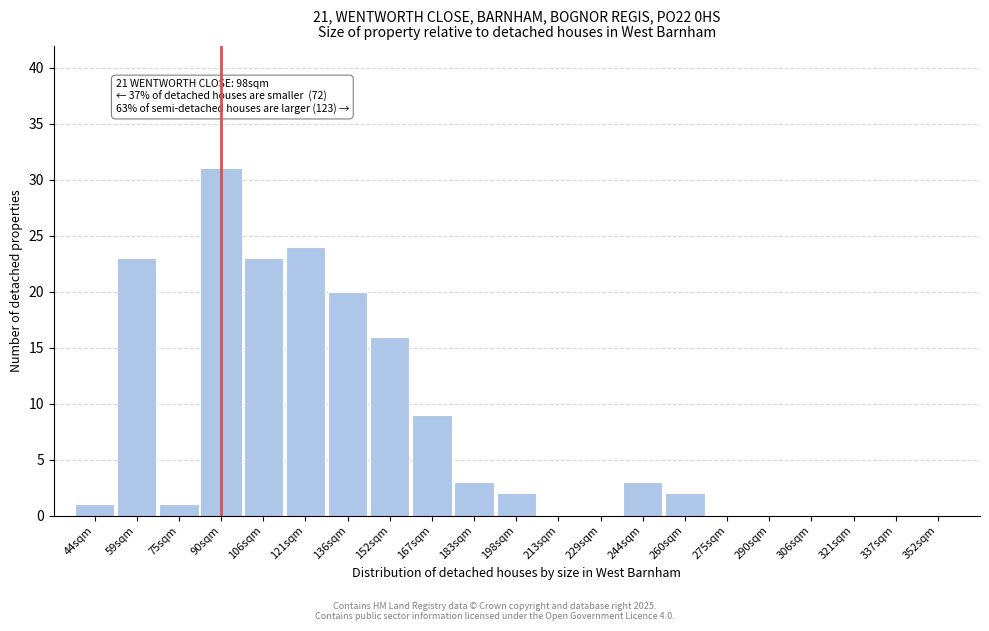

Reading left to right, transcribe all the data shown in this chart.

44sqm=1	59sqm=23	75sqm=1	90sqm=31	106sqm=23	121sqm=24	136sqm=20	152sqm=16	167sqm=9	183sqm=3	198sqm=2	213sqm=0	229sqm=0	244sqm=3	260sqm=2	275sqm=0	290sqm=0	306sqm=0	321sqm=0	337sqm=0	352sqm=0